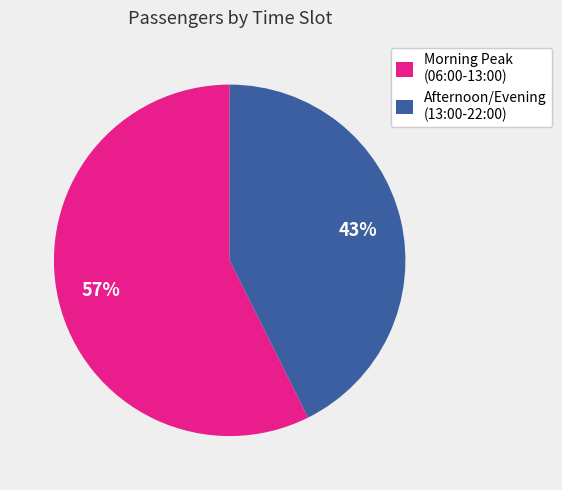

Count the number of slices in the pie.

2